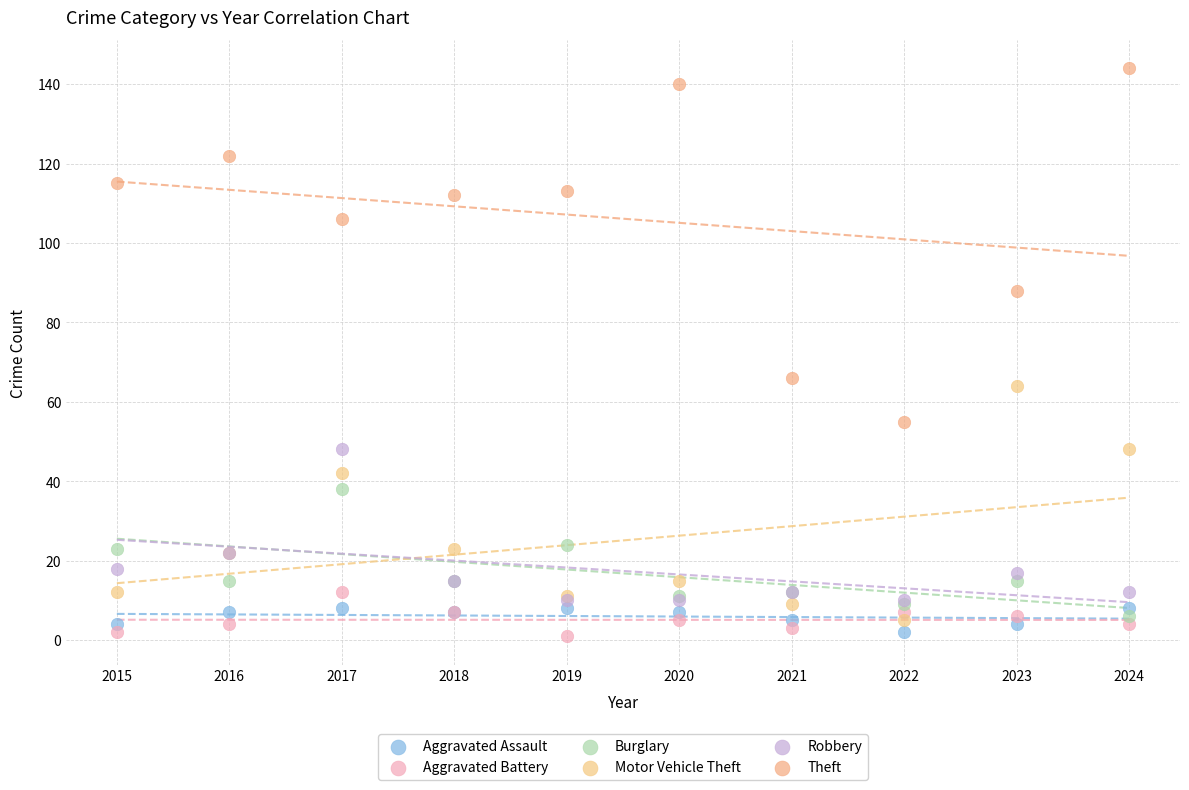

Across all series, what Y value is closest to 72?

66